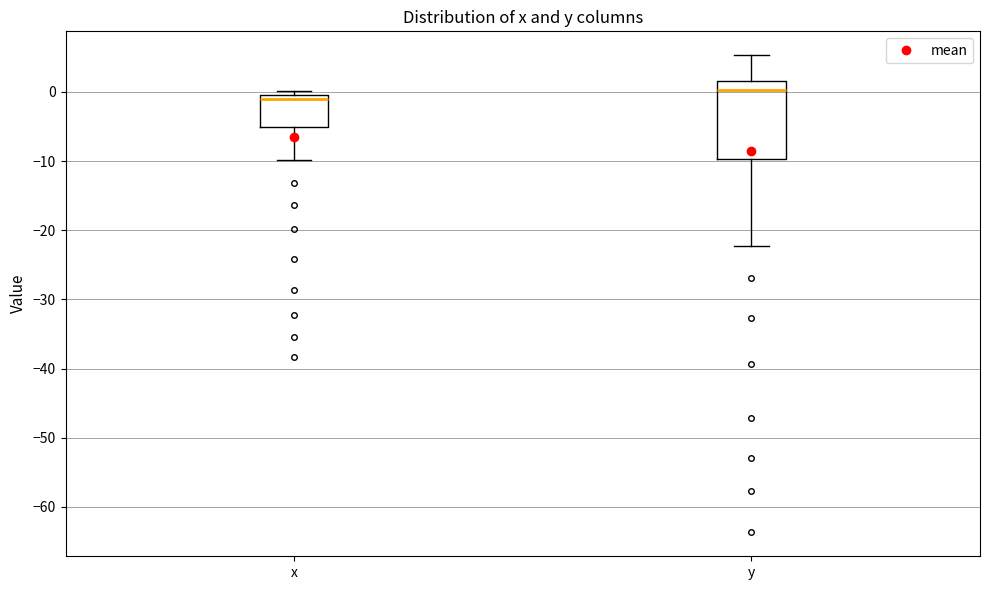

Reading left to right, transcribe this box plot: for each box, give where its median line is, the range the box spans, and where its two whiskers end, as read against the y-axis. The values are not printed on the chart, so give them approximately, as read against the axis.

x: median -1, box -5 to 0, whiskers -10 to 0 (just above the box's upper edge)
y: median 0, box -10 to 2, whiskers -22 to 5